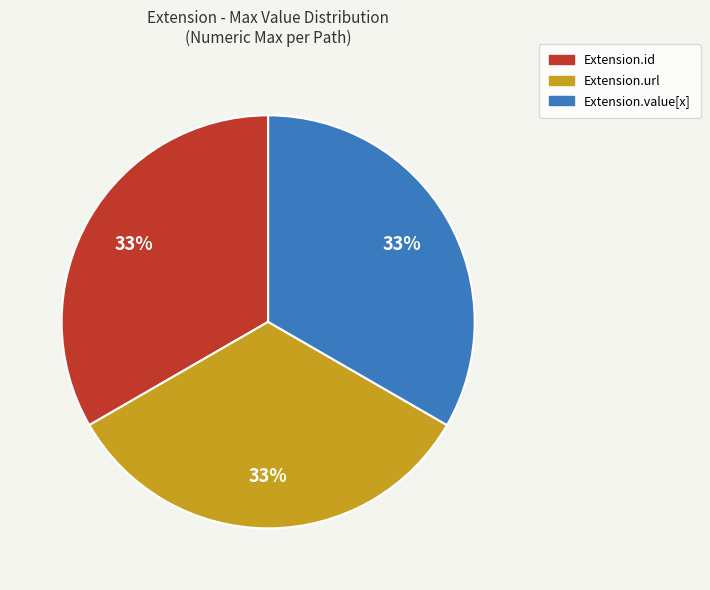

Does any single category account for the majority?

No